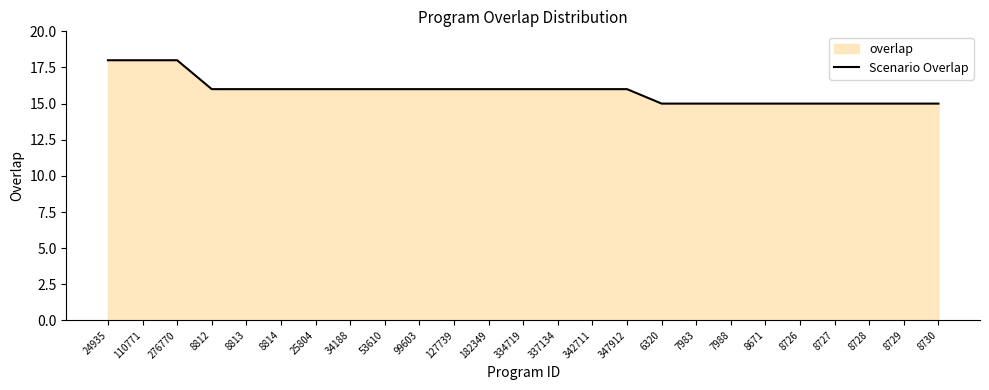

What is the difference between the values at 34188 and 8728?

1